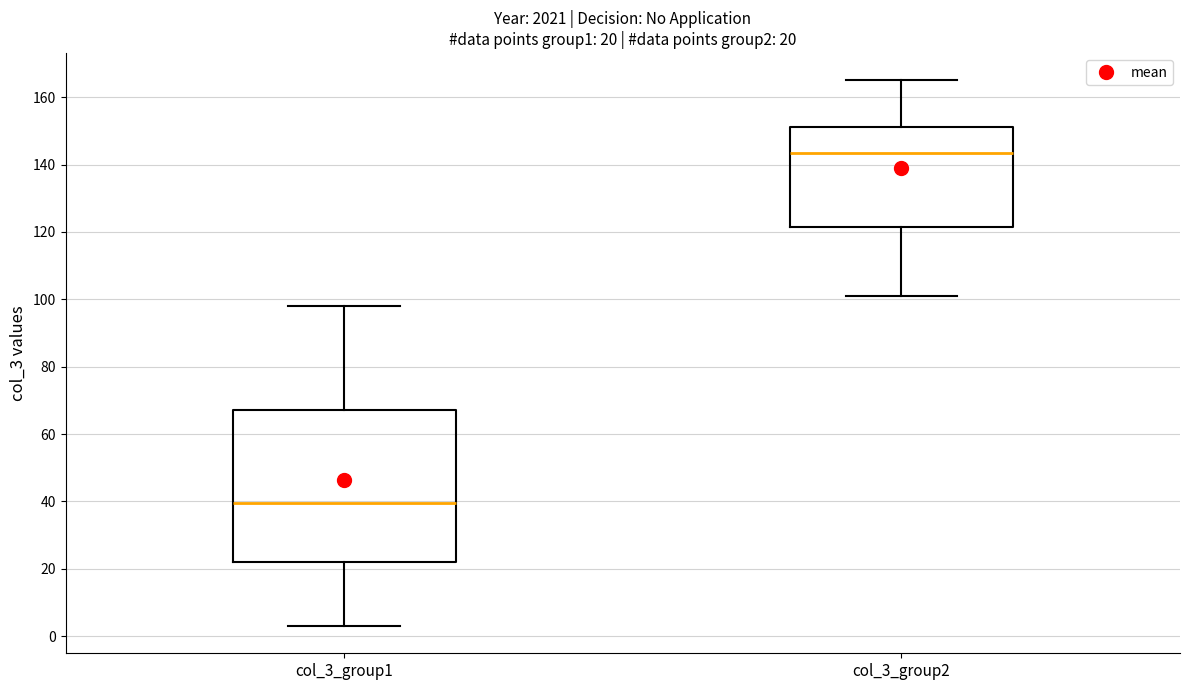

Which box's median line is the lowest?

col_3_group1